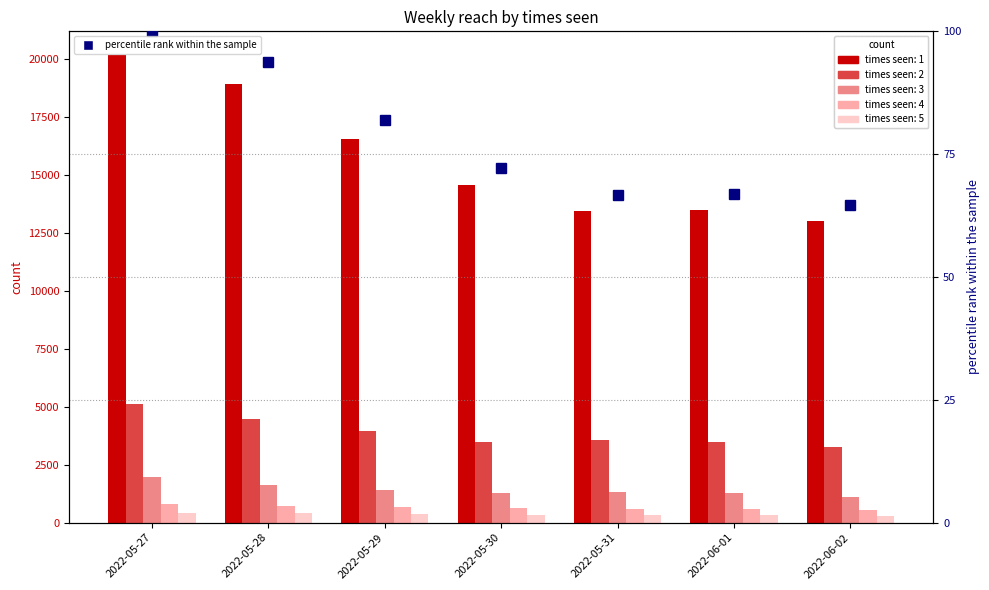

Does the chart contain stacked bars?

No